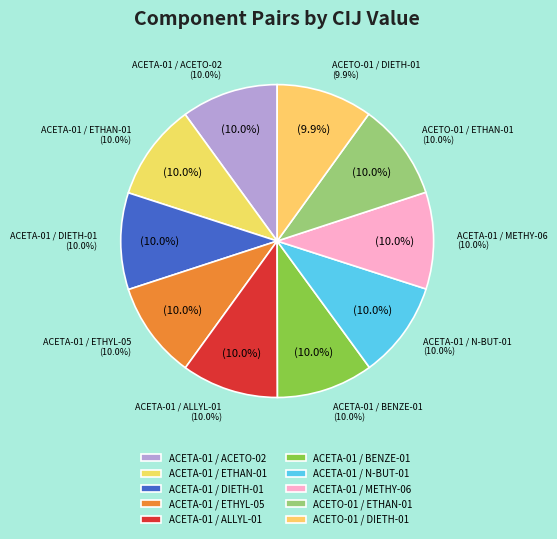

Is it true that ACETA-01 / DIETH-01 is 1% of the pie?

False